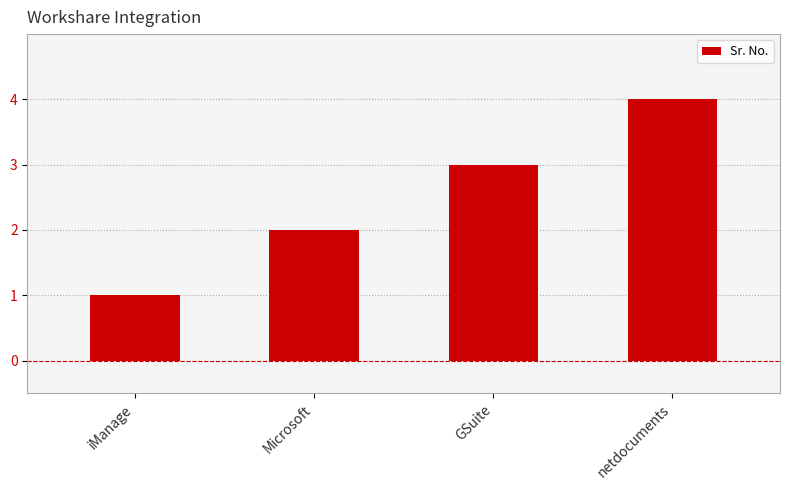

Reading right to left, list all the values displayed in this chart.

netdocuments=4	GSuite=3	Microsoft=2	iManage=1